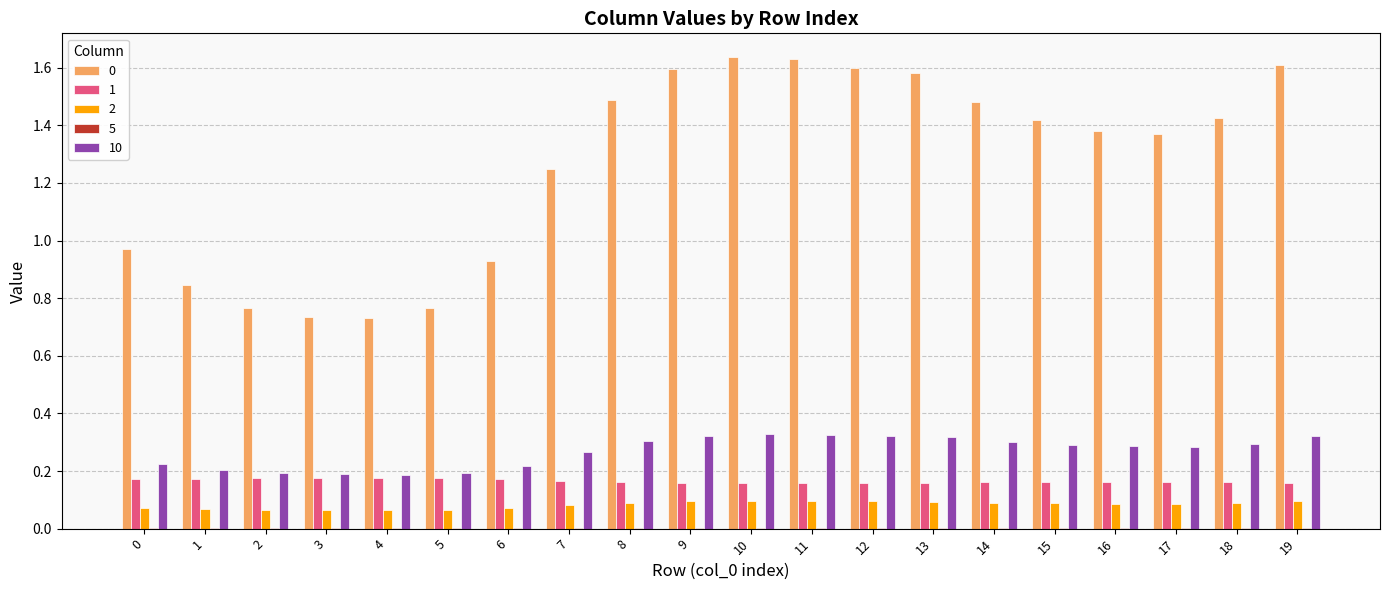

Is it true that 1 equals 0.1 at 4?

False